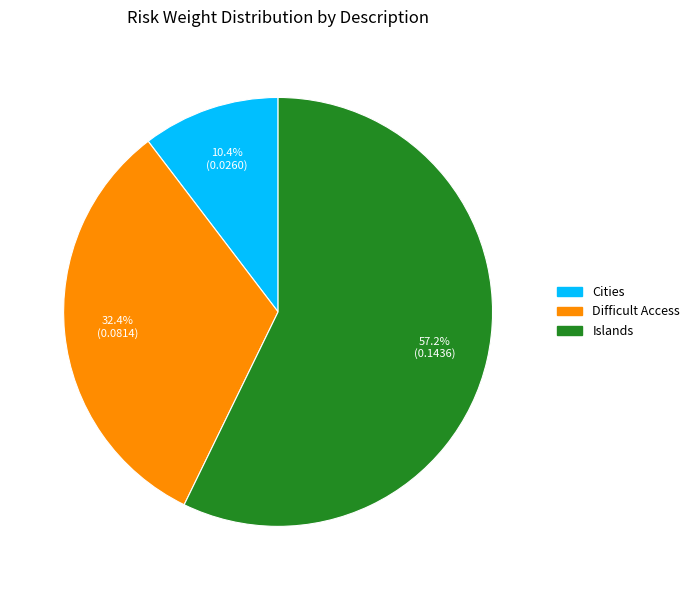

Is there a majority slice in this chart?

Yes